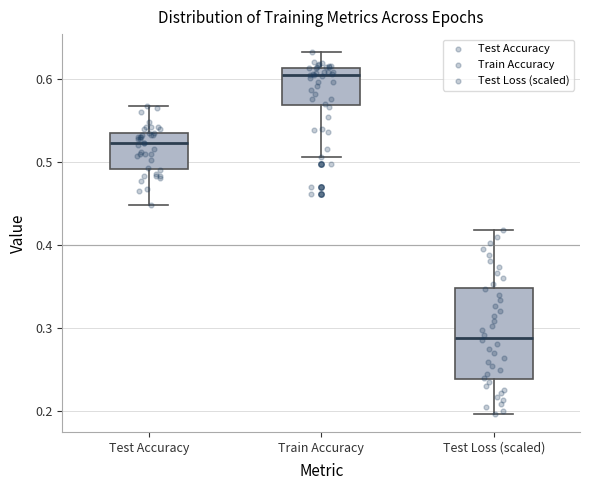

Which box has the lowest median line?

Test Loss (scaled)